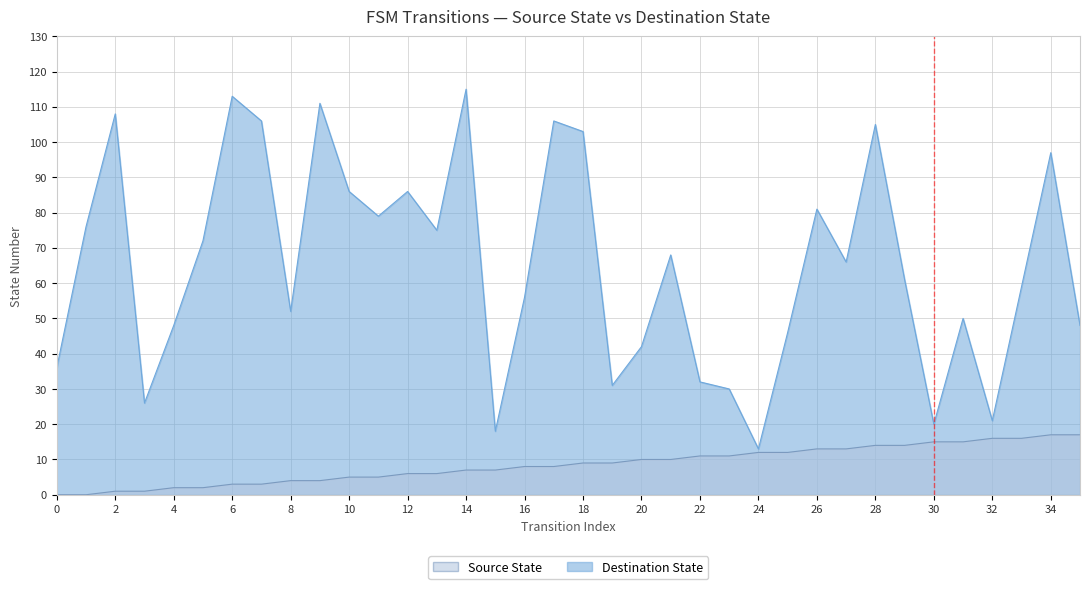

What is the value of the Source State point at the 27th from the left?

13